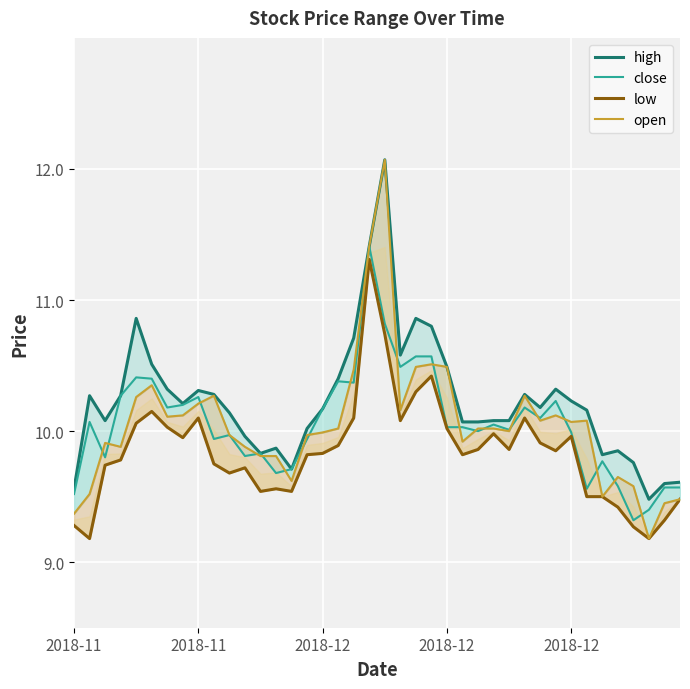

At which label does close first exceed 10?

2018-11